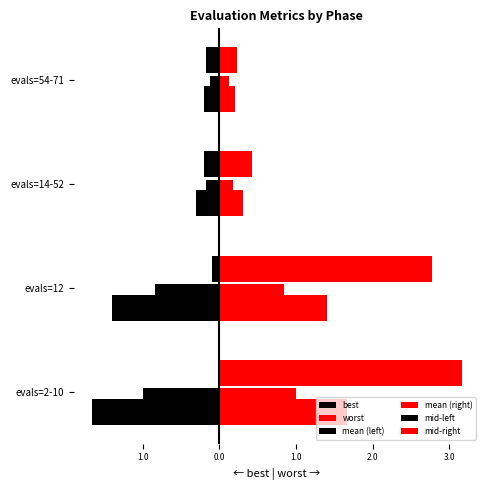

Are the bars grouped side by side (vs. stacked)?

Yes